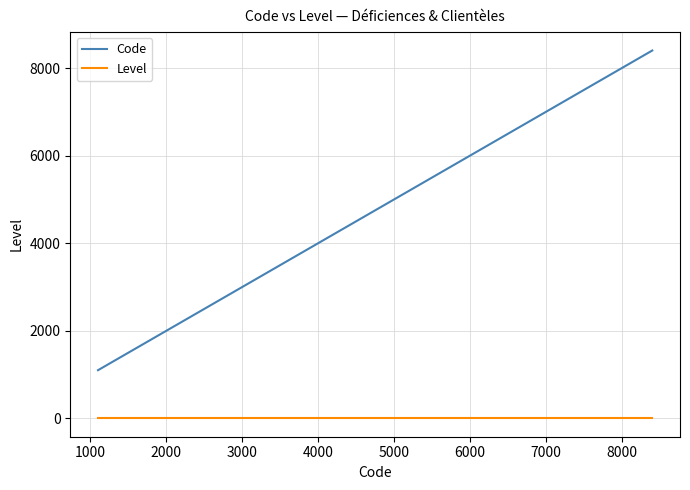

True or false: Level and Code intersect in this chart.

False